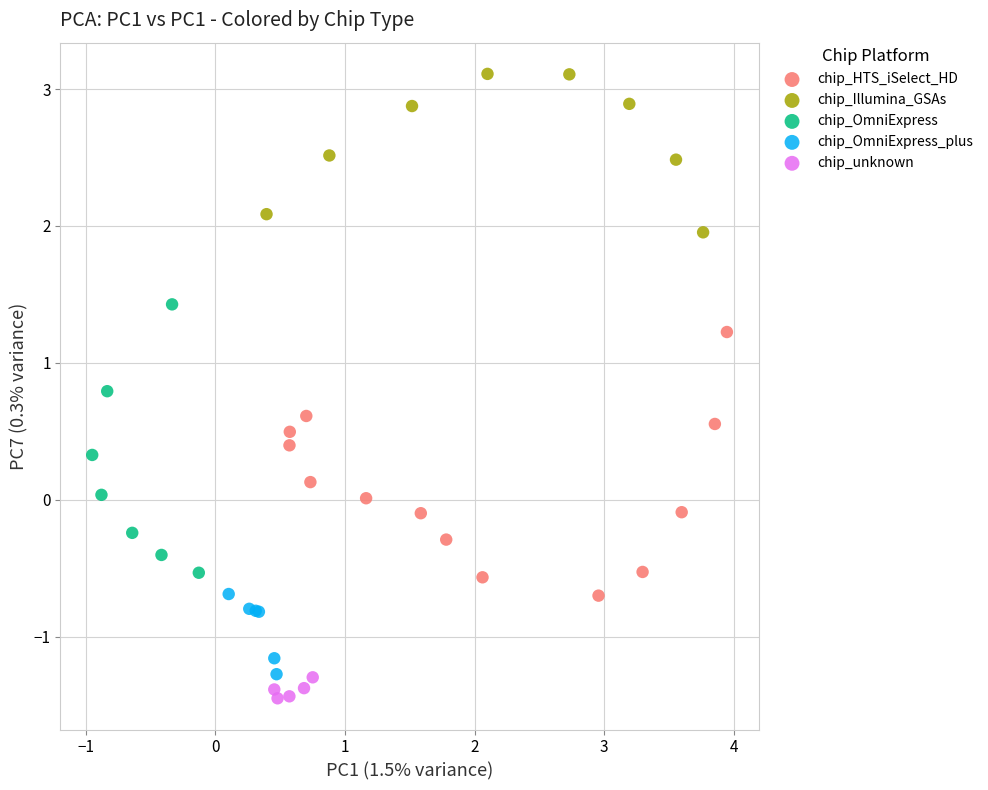

Which series contains the highest Y value?

chip_Illumina_GSAs